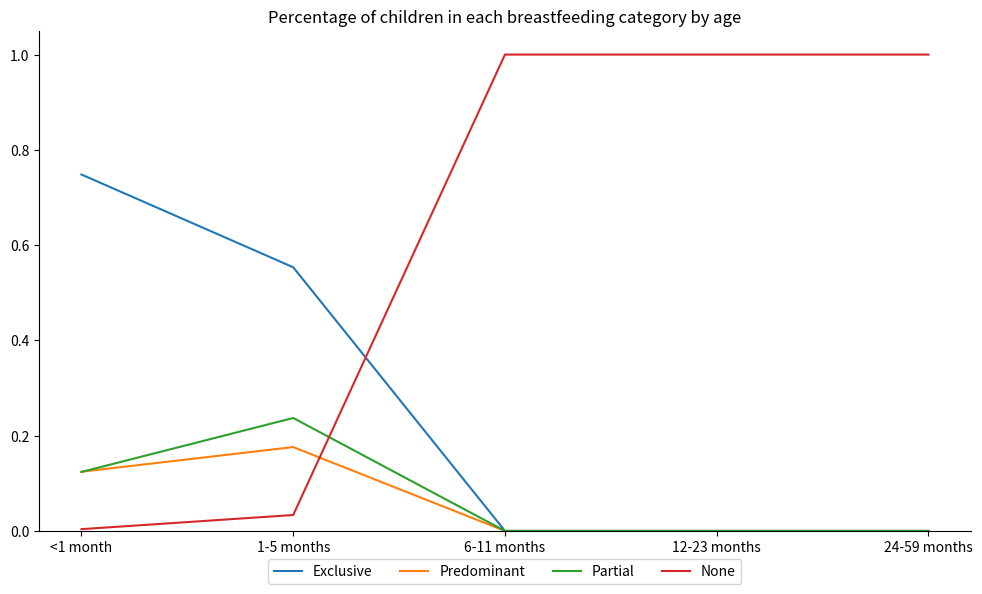

What position from the right is 6-11 months?

3